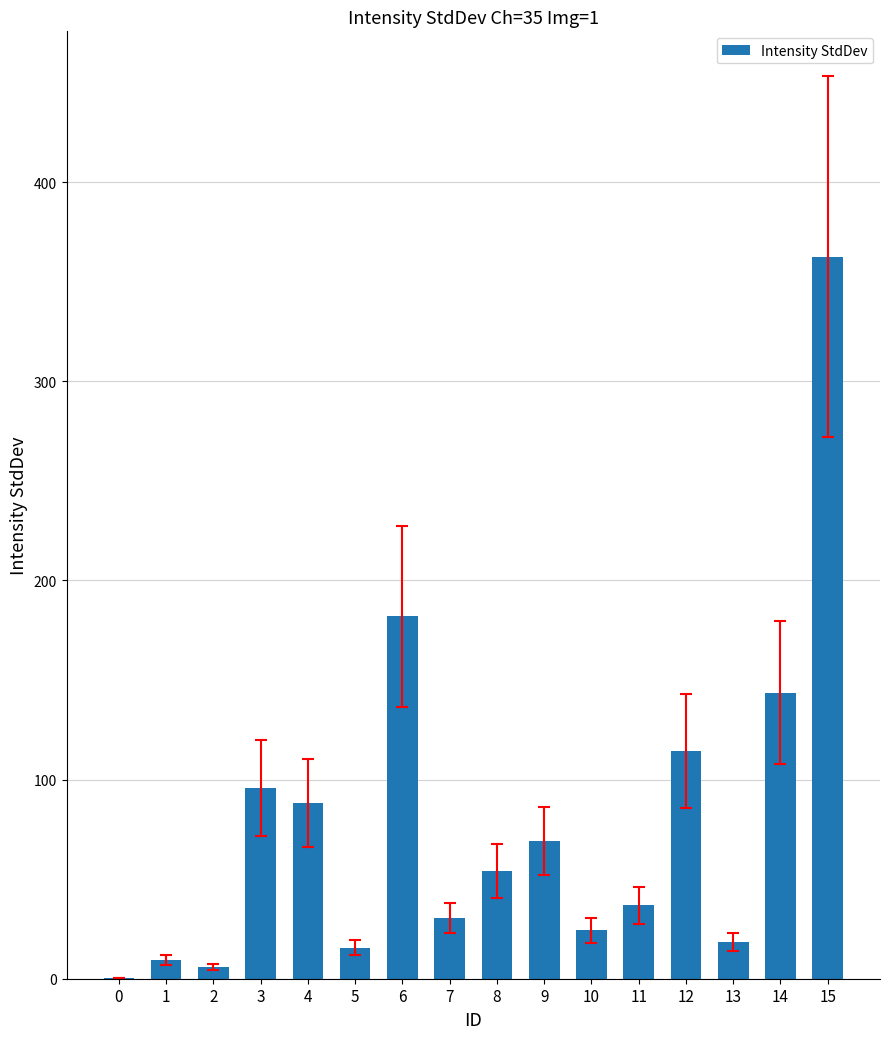

Is it true that the value at 4 is 88.4?

True